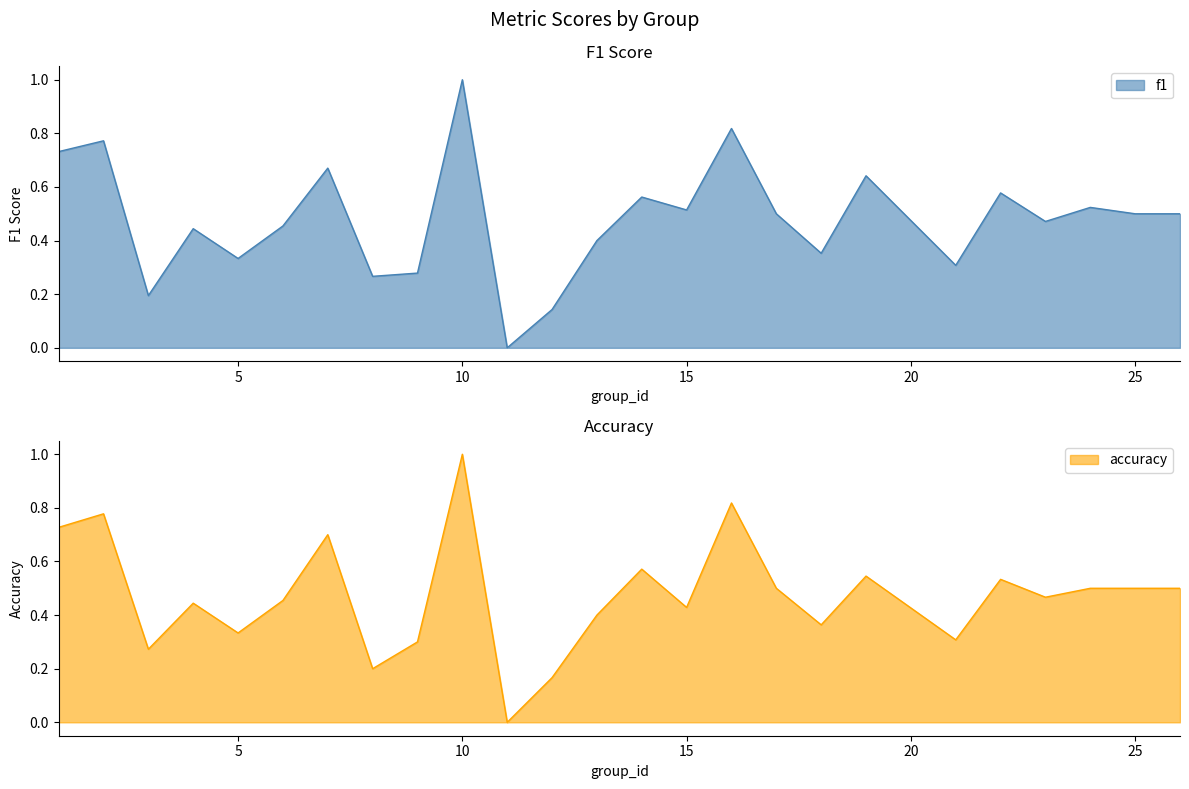

Which series has the widest spread of values?

f1